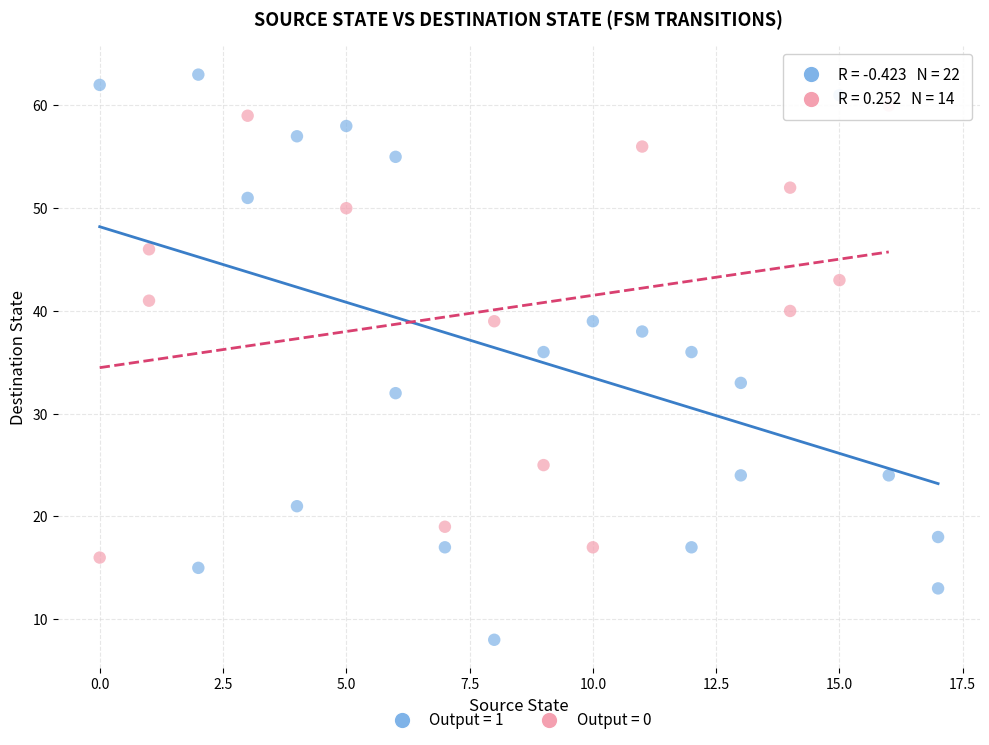

What are all the series names shown in the legend?

Output = 1, Output = 0